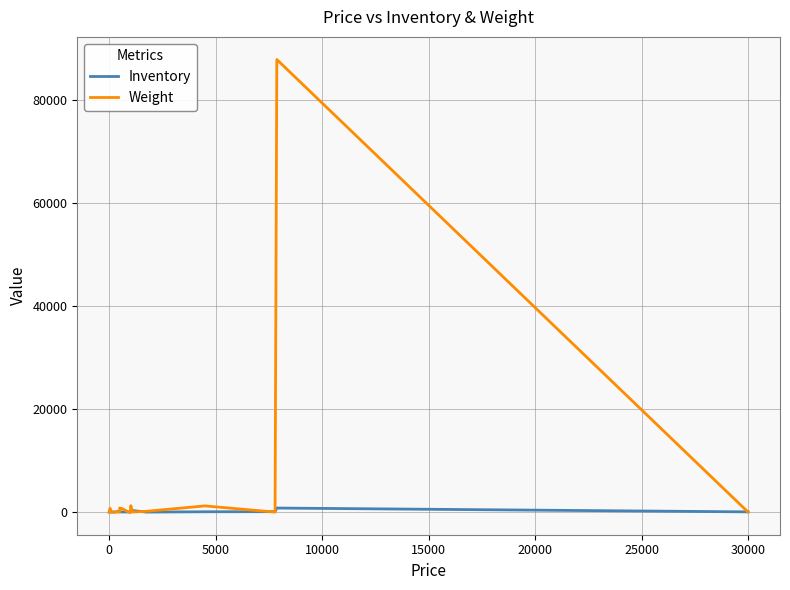

How many interior local peaks does the Inventory series have?

5